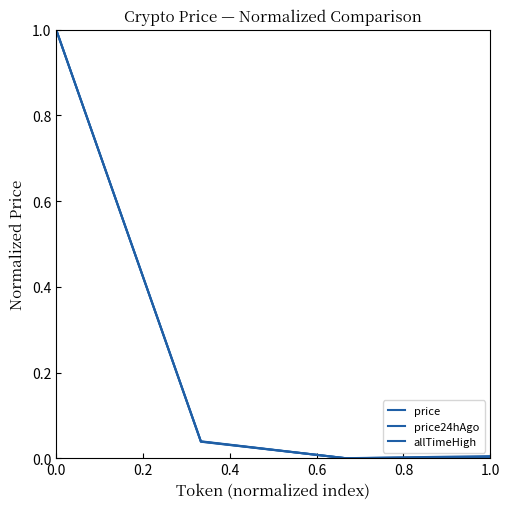

Is this an area chart (filled region under the line)?

No